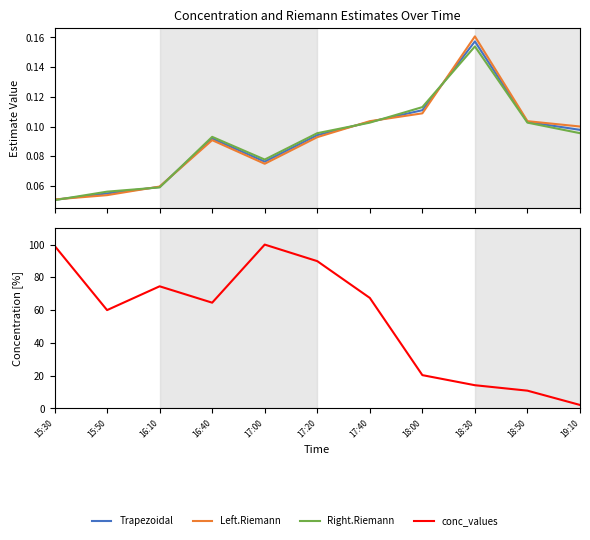

Which has a higher value, 18:00 or 17:40?

18:00